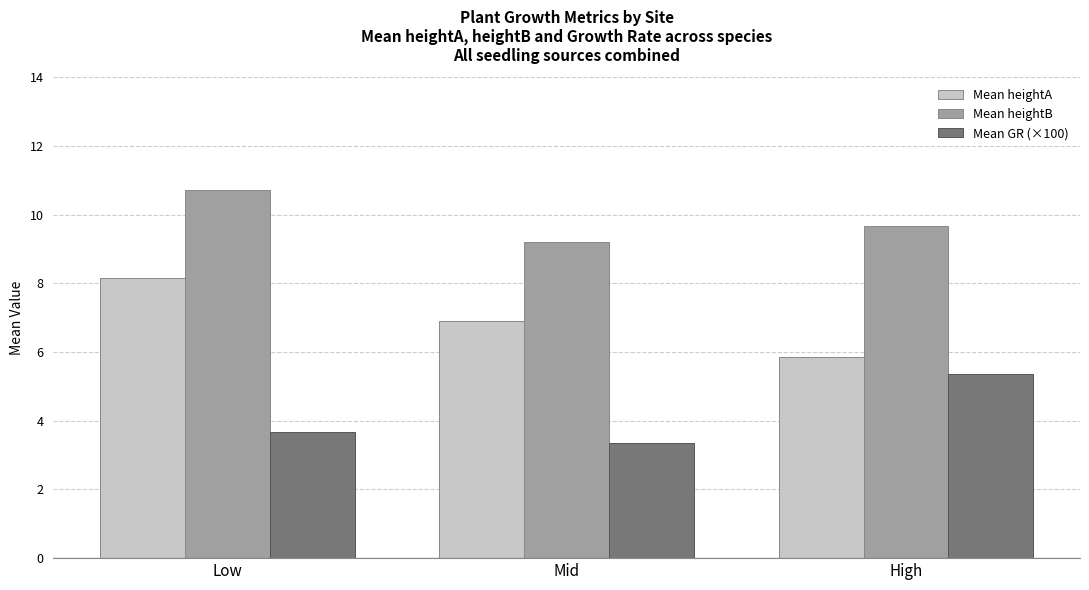

How many groups of bars are there?

3